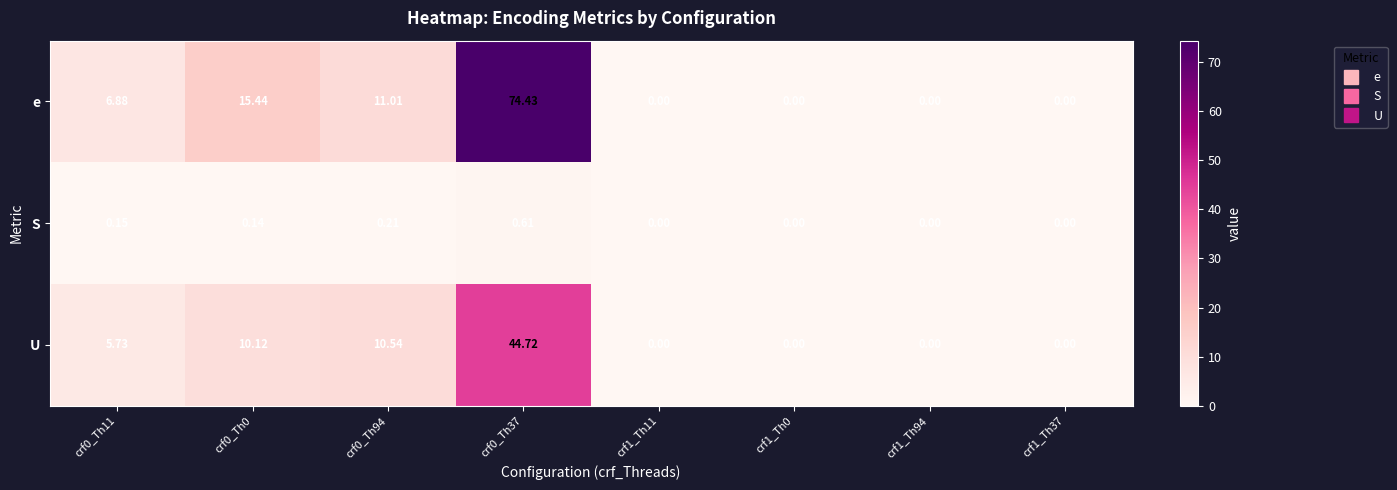

Is the value of e at crf1_Th0 greater than the value of U at crf0_Th37?

No